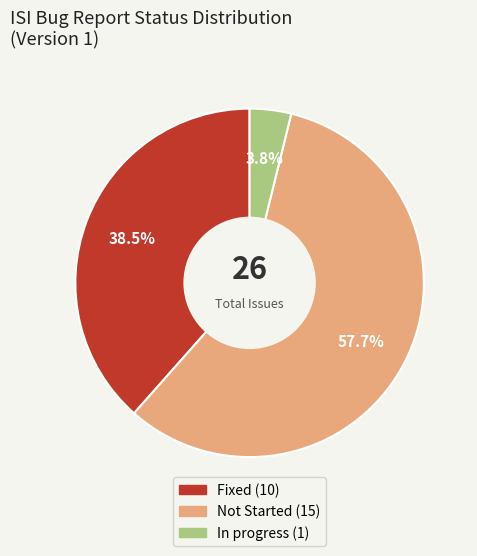

How many segments does this pie chart have?

3